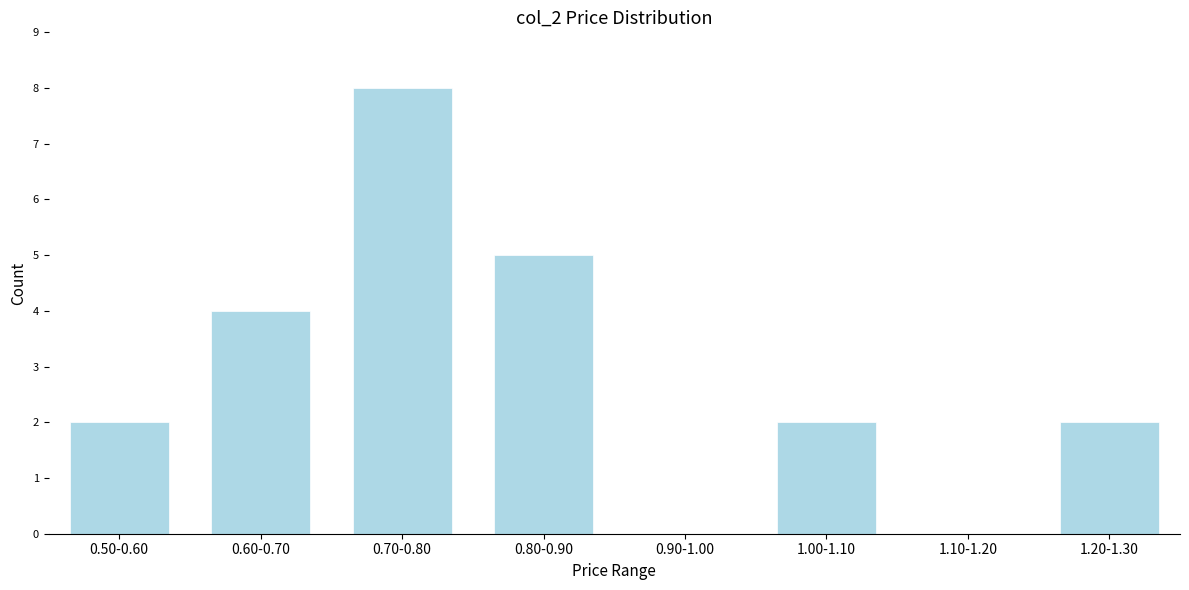

Reading right to left, list all the values displayed in this chart.

1.20-1.30=2	1.10-1.20=0	1.00-1.10=2	0.90-1.00=0	0.80-0.90=5	0.70-0.80=8	0.60-0.70=4	0.50-0.60=2